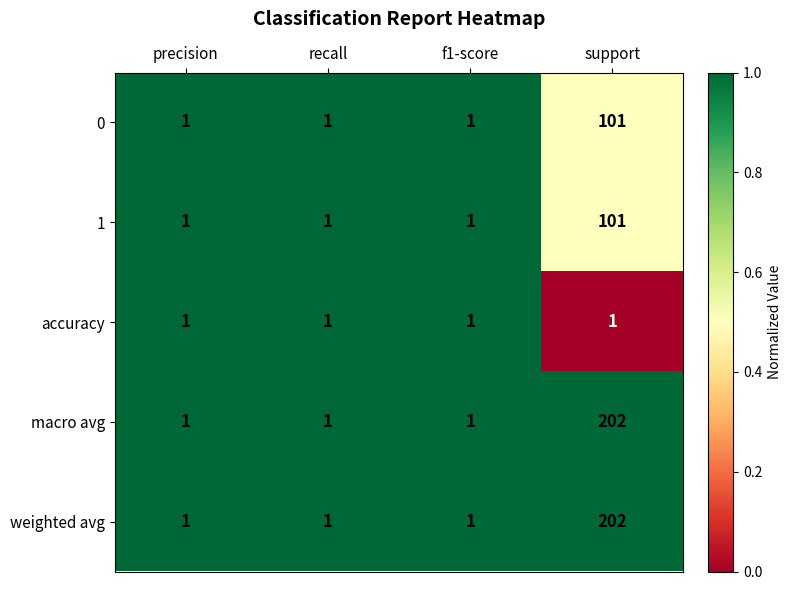

Reading left to right, transcribe all the data shown in this chart.

0: precision=1	recall=1	f1-score=1	support=101
1: precision=1	recall=1	f1-score=1	support=101
accuracy: precision=1	recall=1	f1-score=1	support=1
macro avg: precision=1	recall=1	f1-score=1	support=202
weighted avg: precision=1	recall=1	f1-score=1	support=202